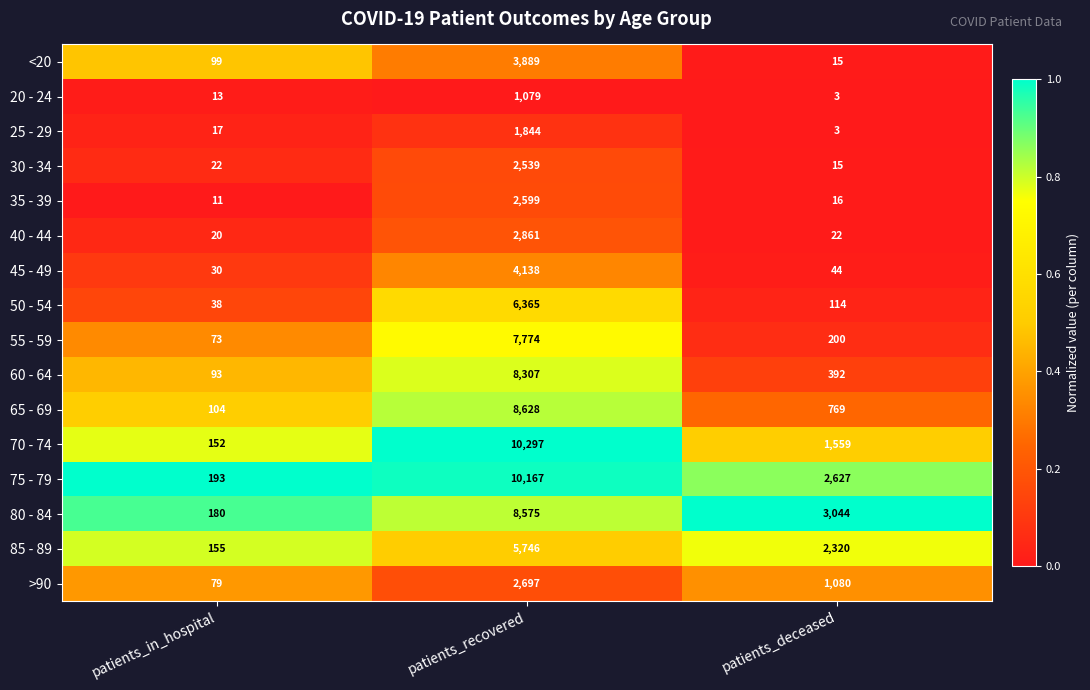

Which series has the largest range (max minus min)?

70 - 74